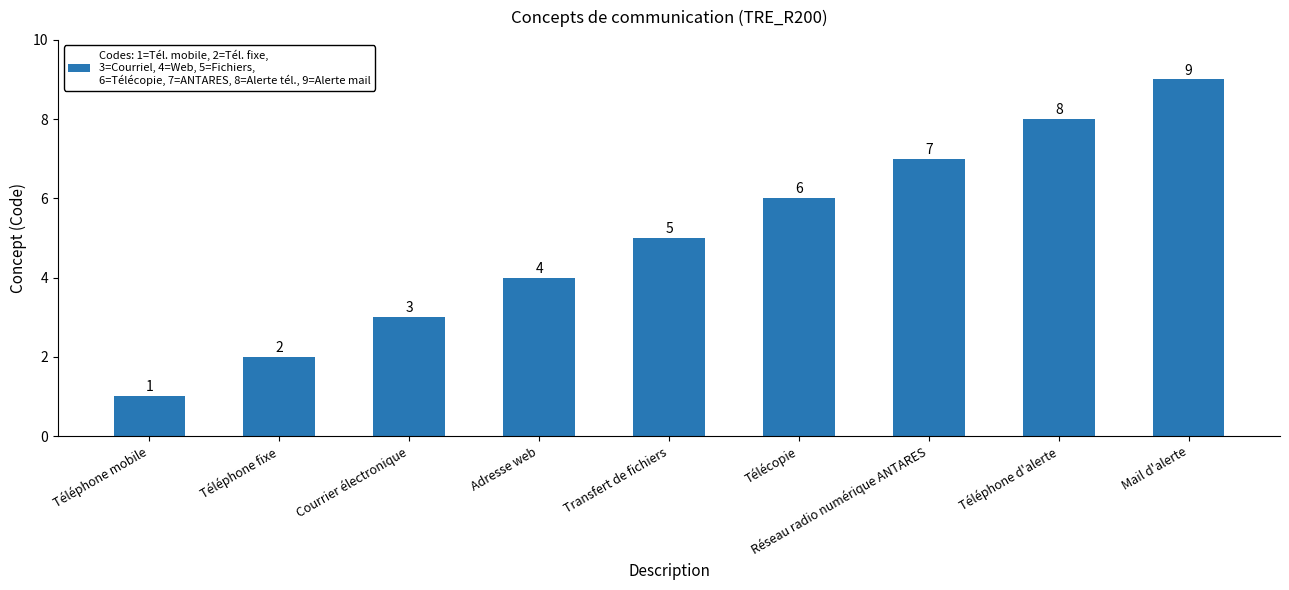

How many values are between 3 and 7?

5